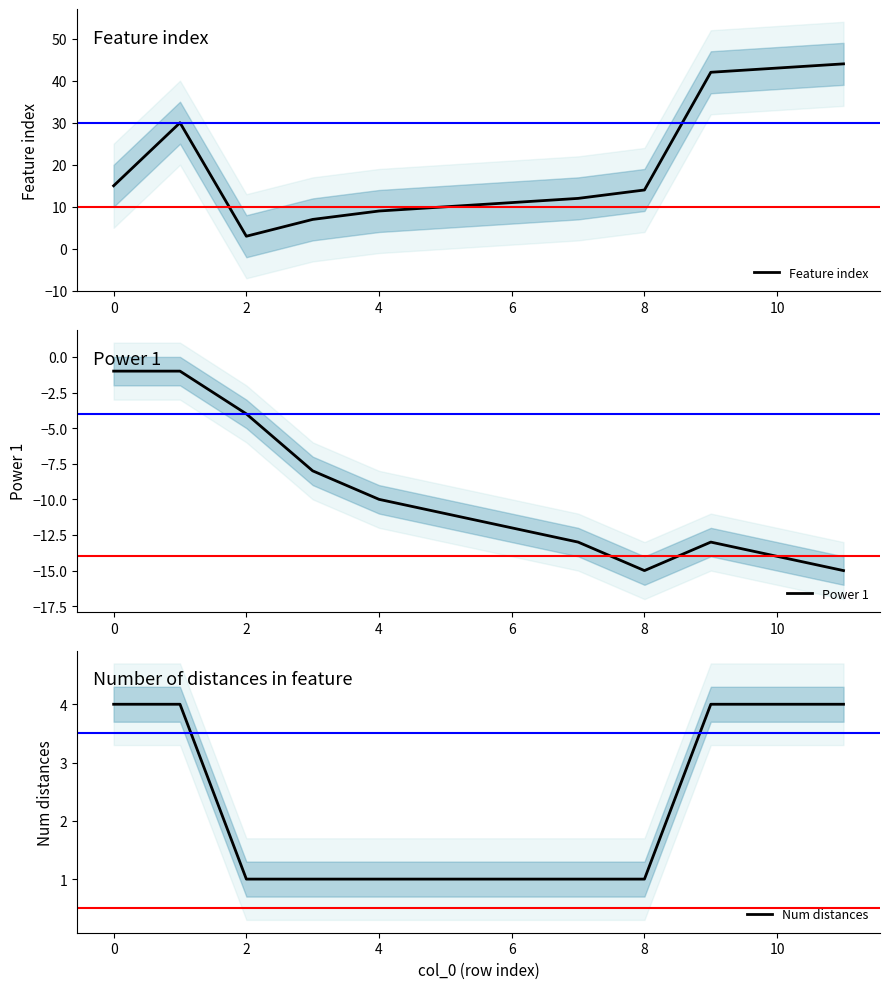

List the series in order of their peak value, highest first.

Feature index, Num distances, Power 1